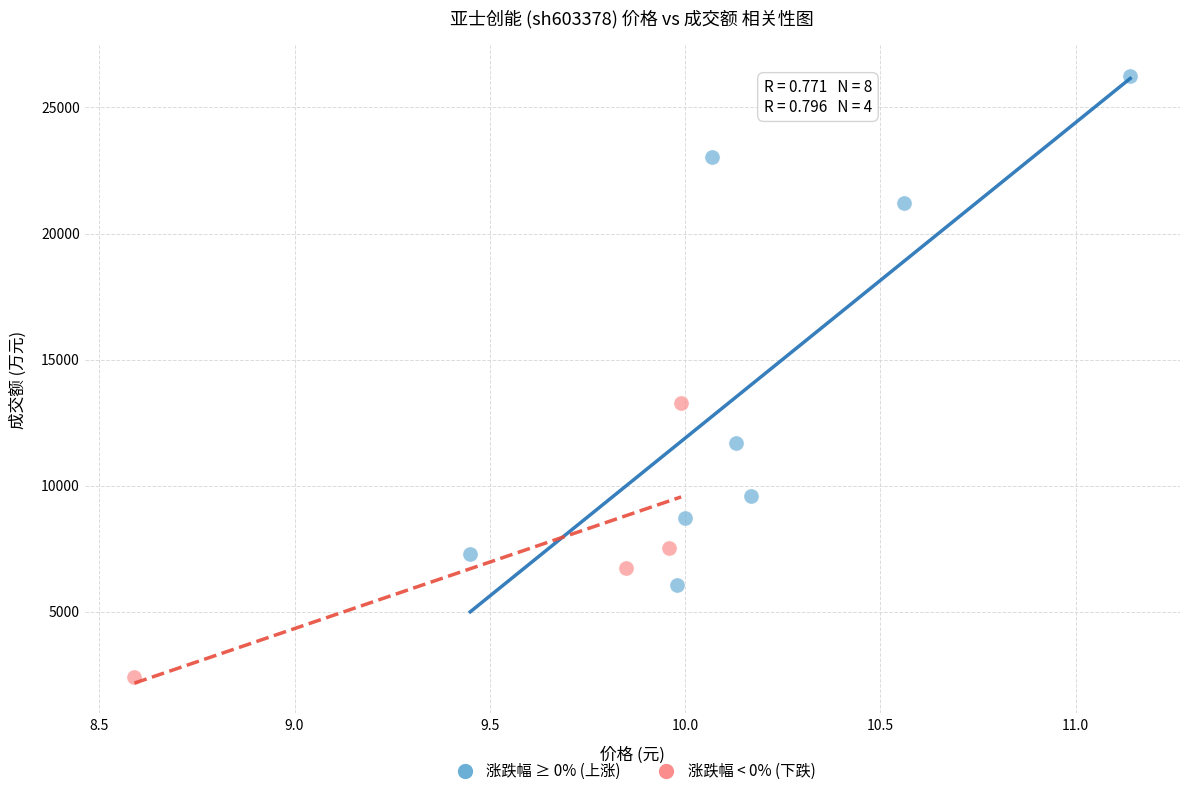

Which series contains the lowest Y value?

涨跌幅 < 0% (下跌)